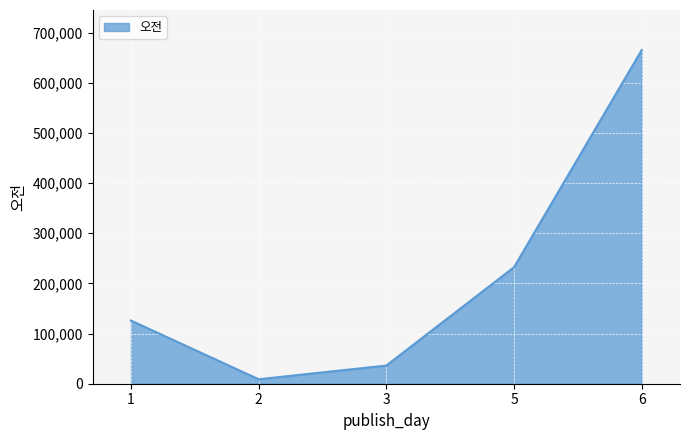

Reading right to left, transcribe all the data shown in this chart.

6=665060	5=232187	3=36200	2=8917	1=125853